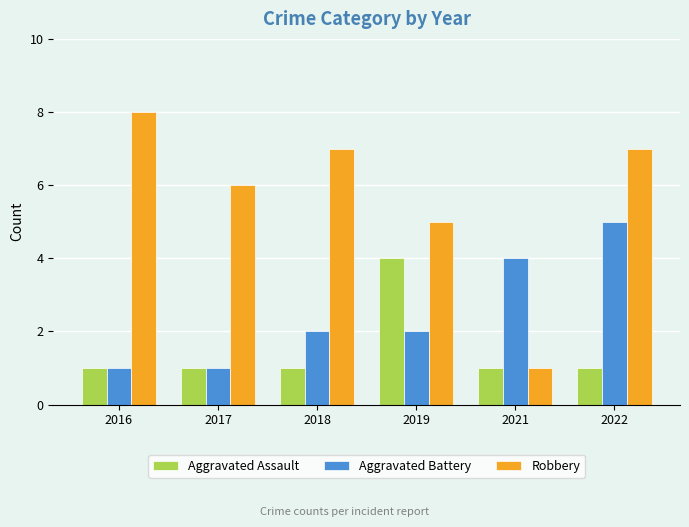

What is the maximum value shown in the chart?

8